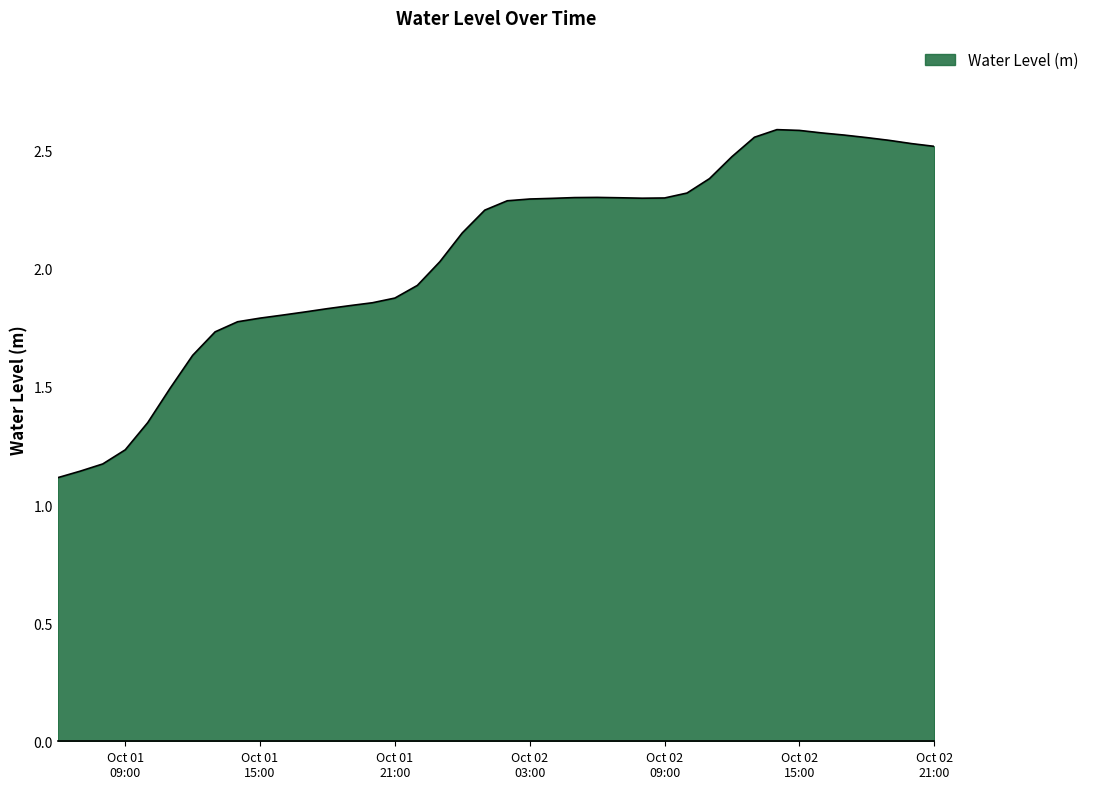

Rank the categories by value from lowest to highest.

2024-10-01 06:00:00, 2024-10-01 07:00:00, 2024-10-01 08:00:00, 2024-10-01 09:00:00, 2024-10-01 10:00:00, 2024-10-01 11:00:00, 2024-10-01 12:00:00, 2024-10-01 13:00:00, 2024-10-01 14:00:00, 2024-10-01 15:00:00, 2024-10-01 16:00:00, 2024-10-01 17:00:00, 2024-10-01 18:00:00, 2024-10-01 19:00:00, 2024-10-01 20:00:00, 2024-10-01 21:00:00, 2024-10-01 22:00:00, 2024-10-01 23:00:00, 2024-10-02 00:00:00, 2024-10-02 01:00:00, 2024-10-02 02:00:00, 2024-10-02 03:00:00, 2024-10-02 04:00:00, 2024-10-02 08:00:00, 2024-10-02 09:00:00, 2024-10-02 07:00:00, 2024-10-02 05:00:00, 2024-10-02 06:00:00, 2024-10-02 10:00:00, 2024-10-02 11:00:00, 2024-10-02 12:00:00, 2024-10-02 21:00:00, 2024-10-02 20:00:00, 2024-10-02 19:00:00, 2024-10-02 18:00:00, 2024-10-02 13:00:00, 2024-10-02 17:00:00, 2024-10-02 16:00:00, 2024-10-02 15:00:00, 2024-10-02 14:00:00